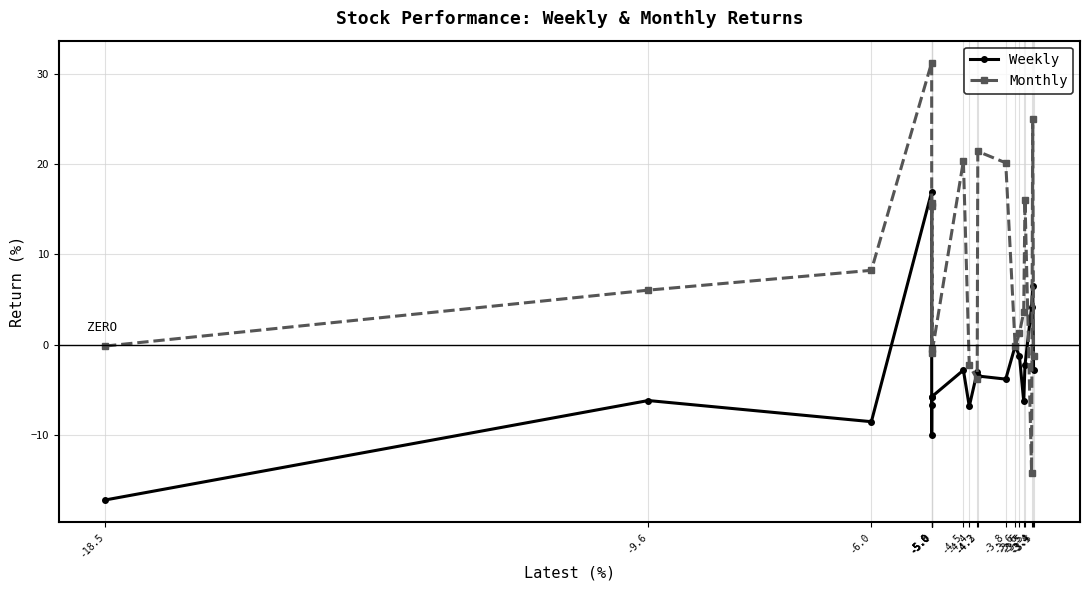

What are all the series names shown in the legend?

Weekly, Monthly